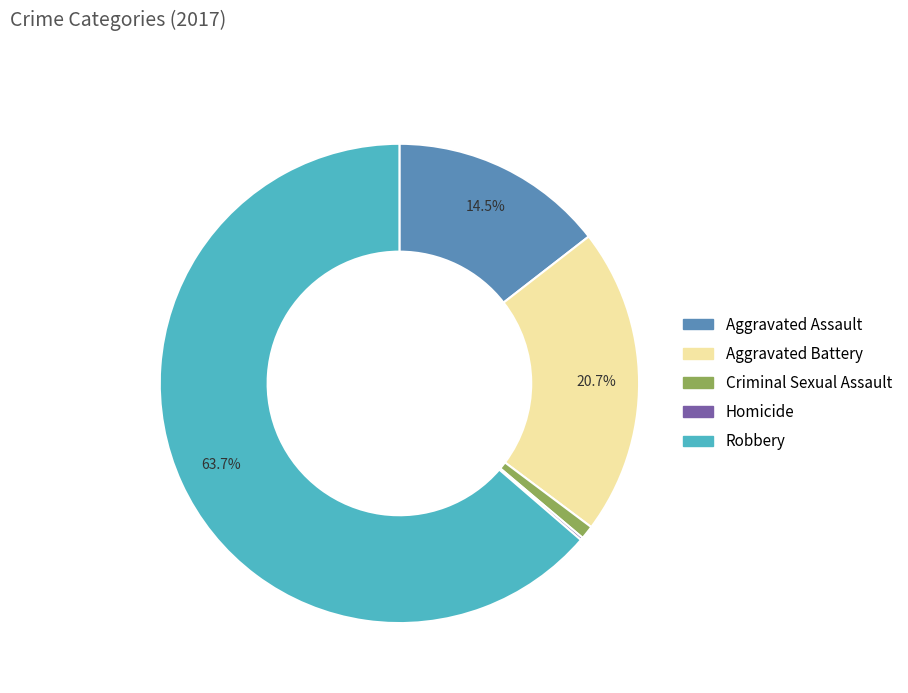

To the nearest percent, what is the difference between the Aggravated Assault and Criminal Sexual Assault slice percentages?

14%